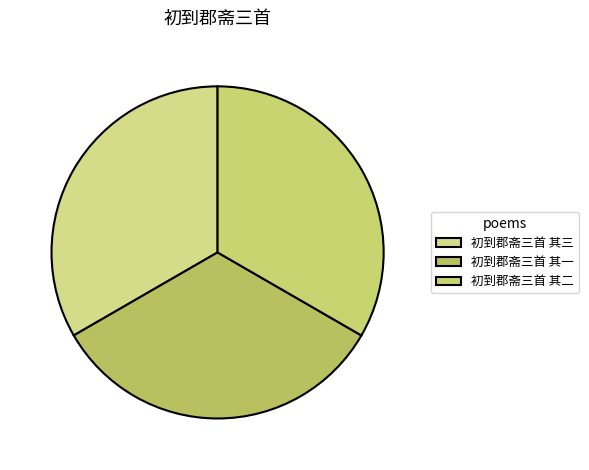

Is it true that 初到郡斋三首 其二 is 33% of the pie?

True